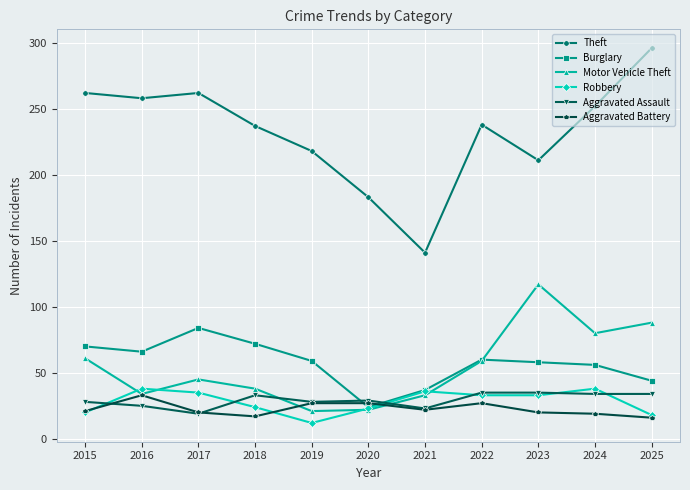

The Theft series shows 361 at 2016. True or false?

False